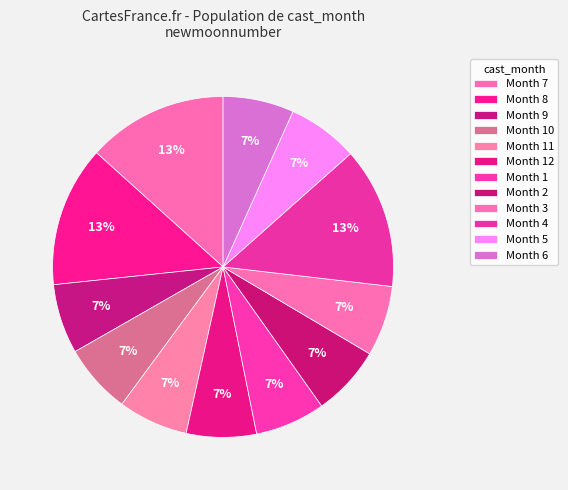

Is there a majority slice in this chart?

No